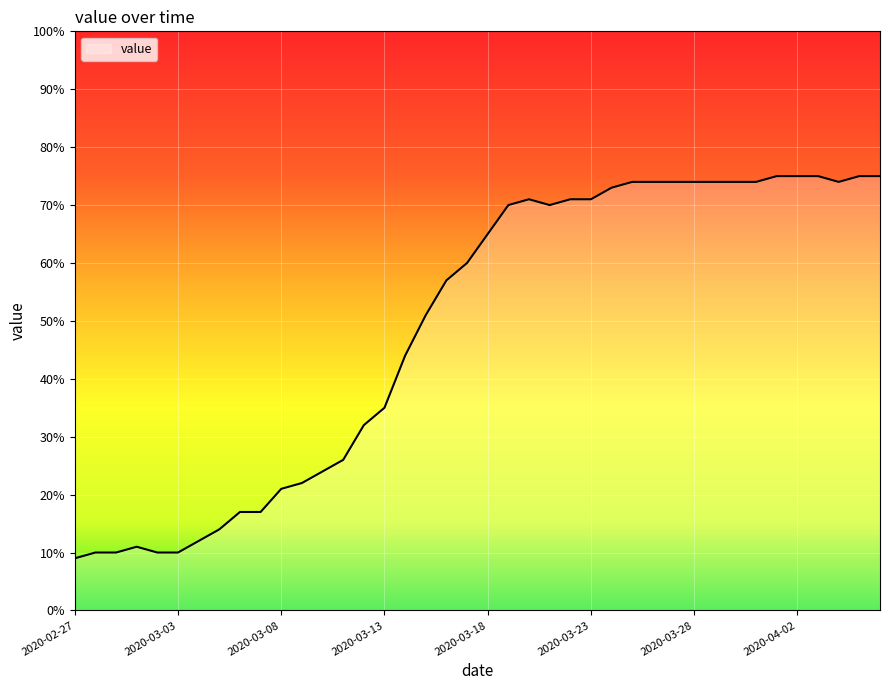

What is the maximum value shown in the chart?

75